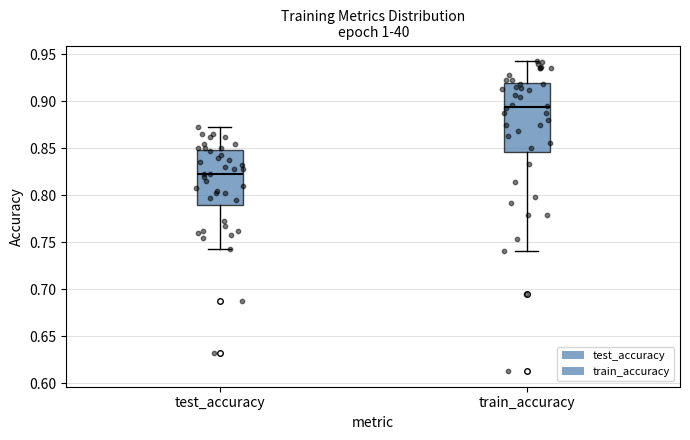

Reading left to right, transcribe this box plot: for each box, give where its median line is, the range the box spans, and where its two whiskers end, as read against the y-axis. The values are not printed on the chart, so give them approximately, as read against the axis.

test_accuracy: median 0.825, box 0.790 to 0.850, whiskers 0.745 to 0.875
train_accuracy: median 0.895, box 0.845 to 0.920, whiskers 0.740 to 0.945